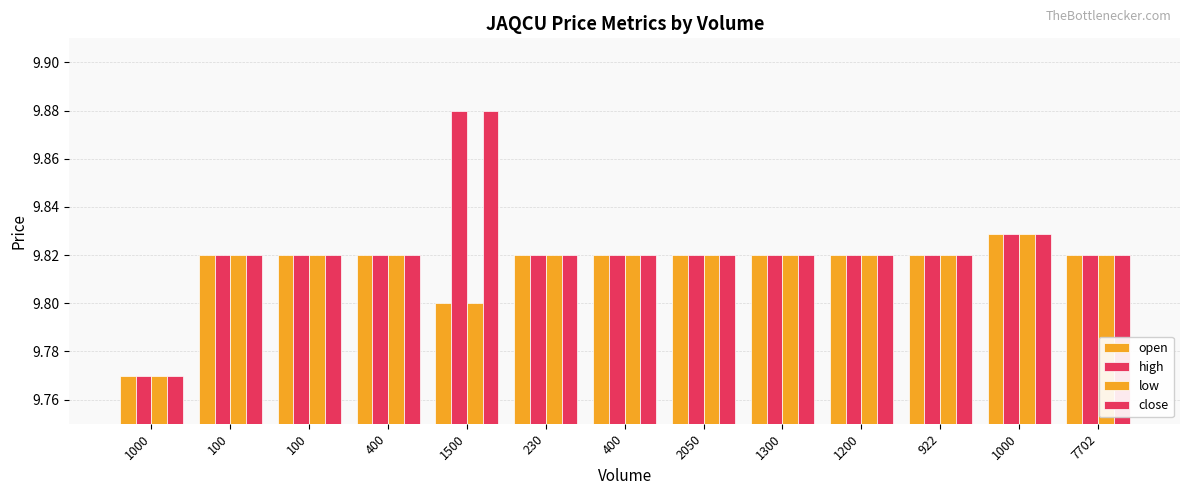

Which series has the largest range (max minus min)?

high